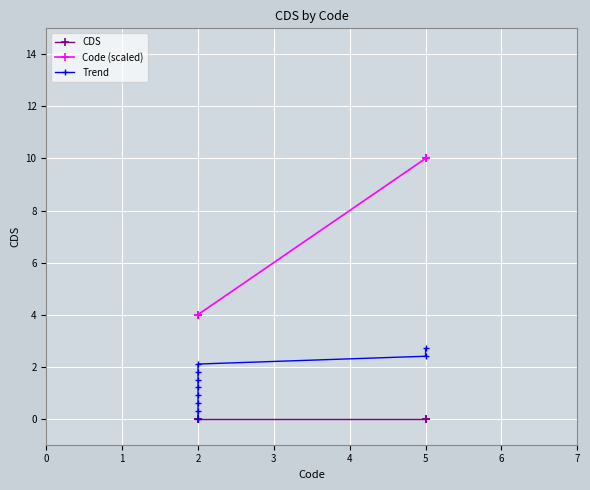

How many data points does each series have?

10